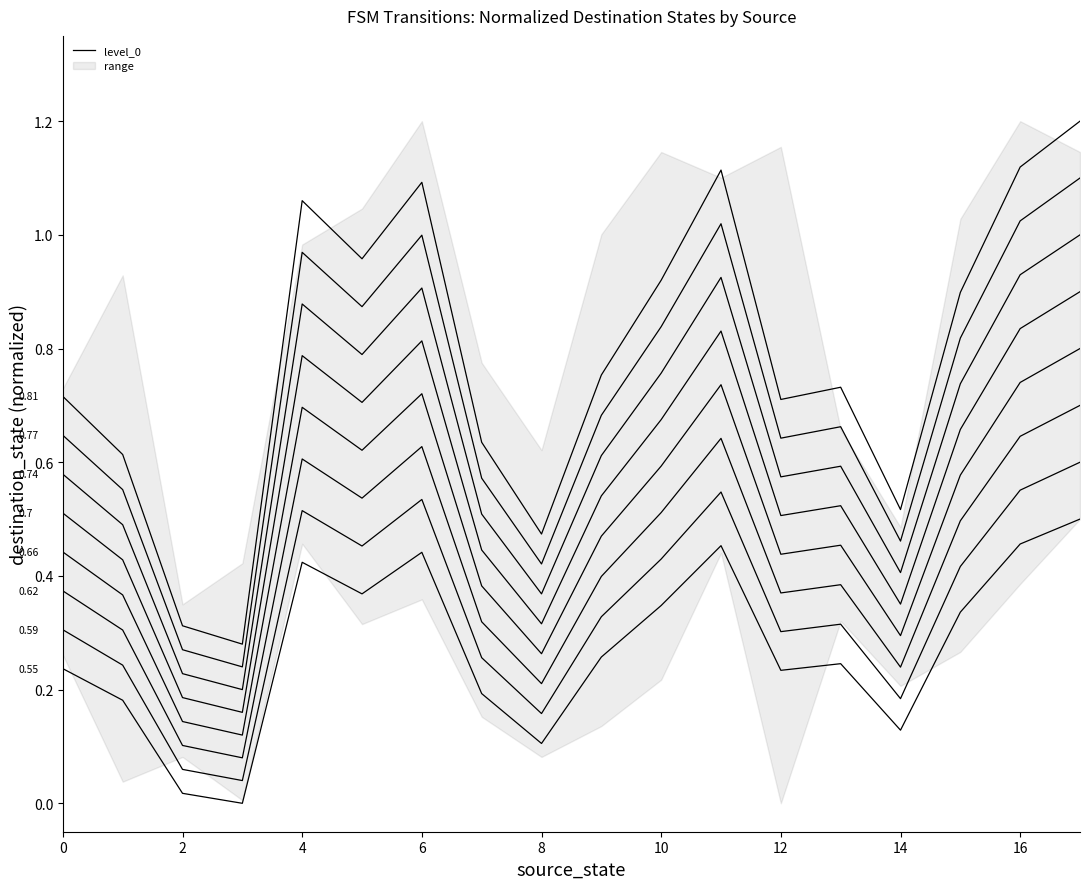

Does the chart display data point markers on the line(s)?

No